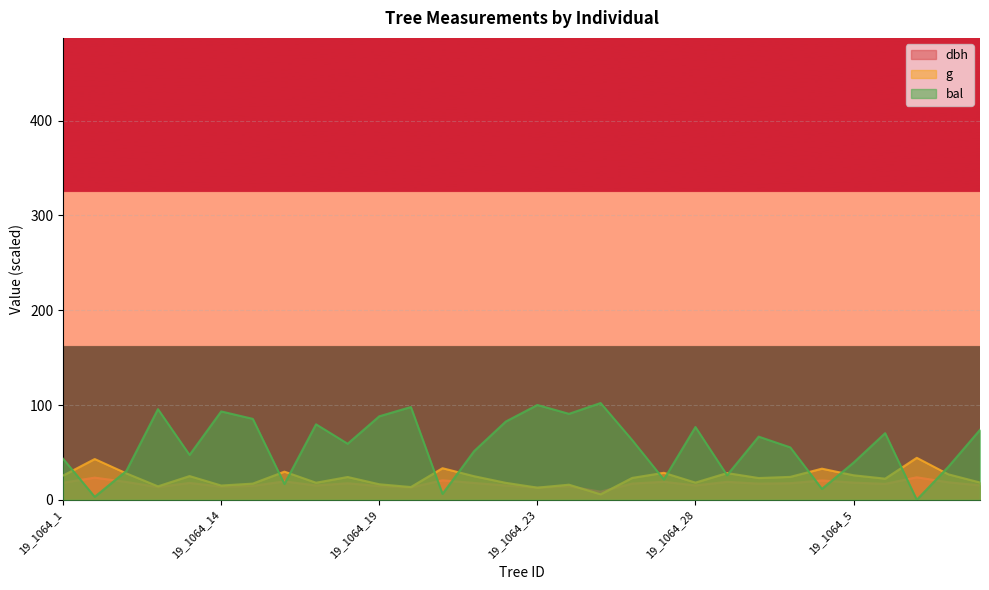

True or false: g and dbh cross at least once.

True